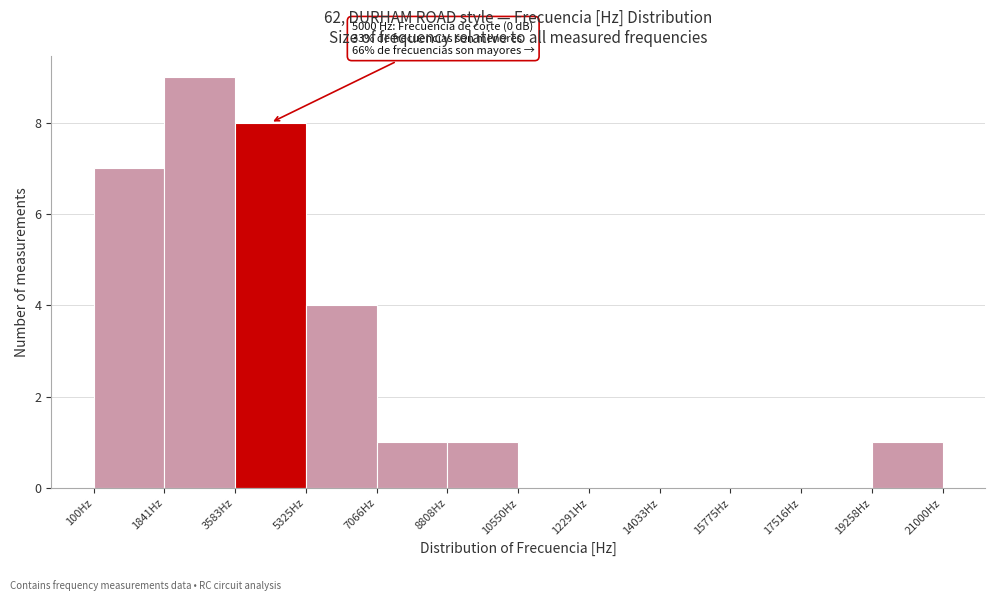

Which range on the x-axis has the tallest bar?

1800 to 3600